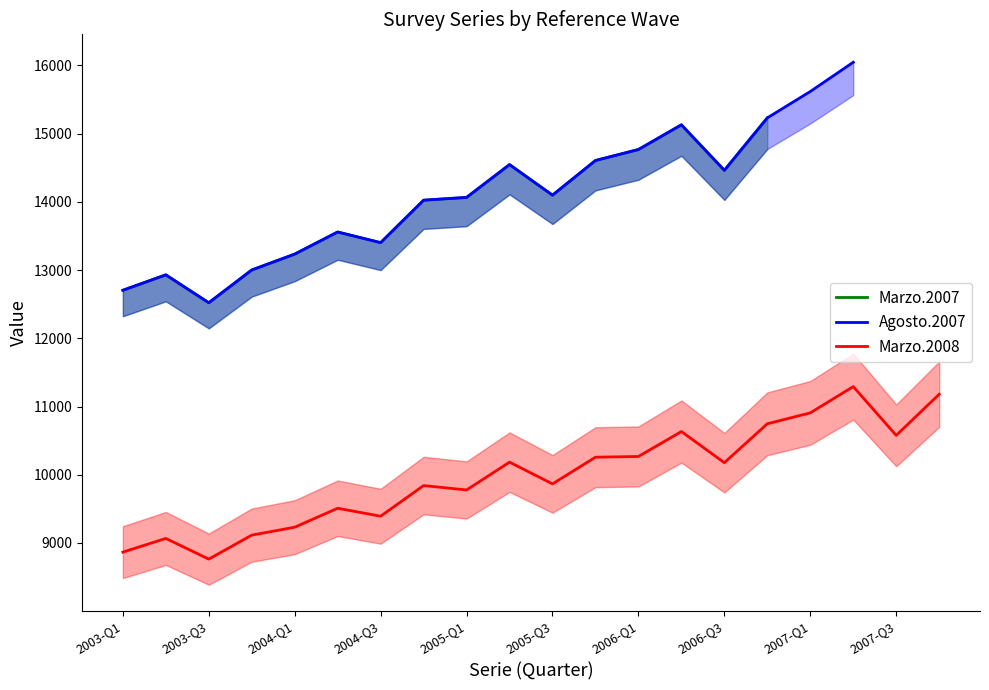

The Marzo.2020 series shows 42356 at 01-10-2006. True or false?

False